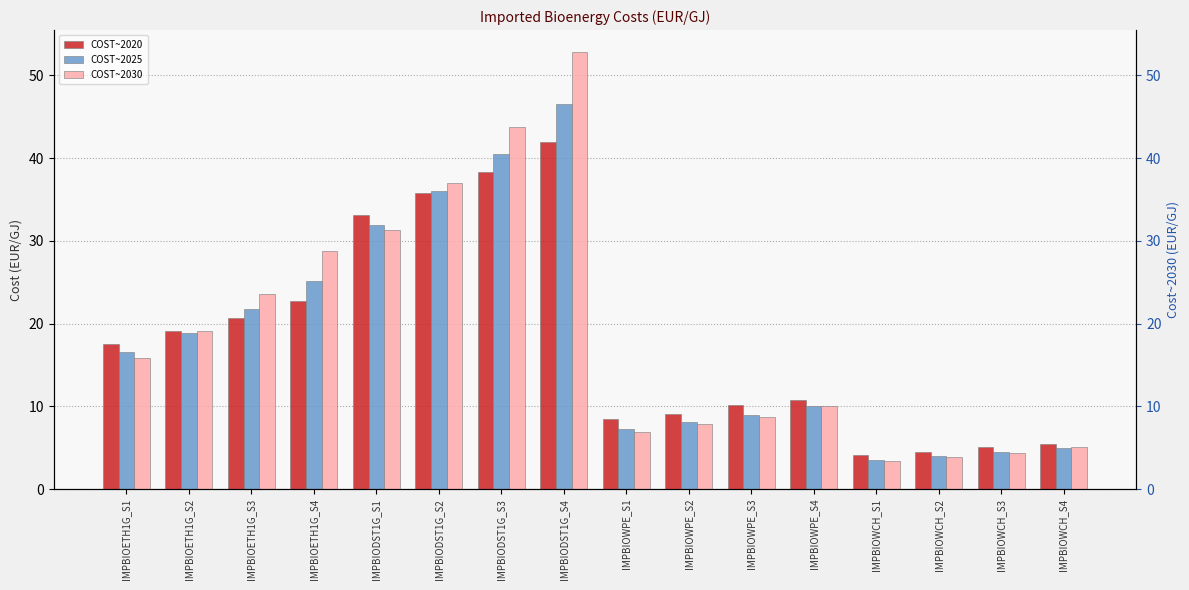

What is the sum of the COST~2025 values at IMPBIODST1G_S2 and IMPBIOWCH_S2?

39.9